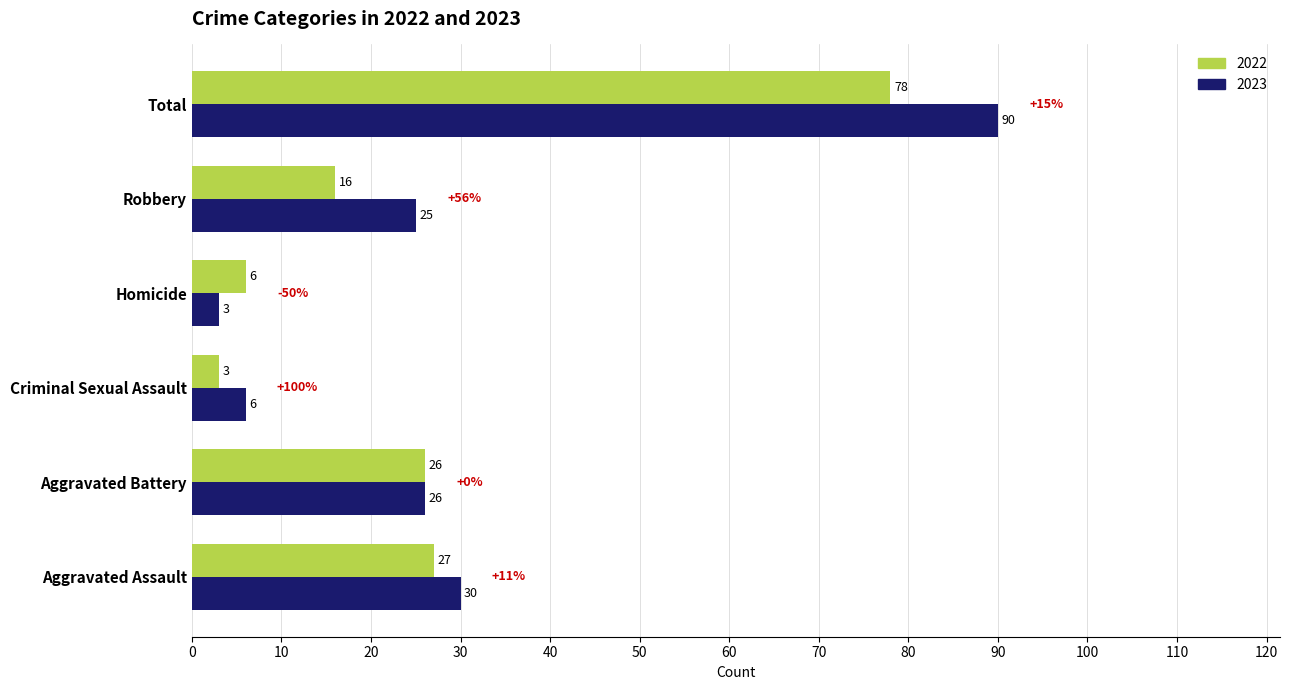

True or false: 2023 has a value of 30 at Aggravated Assault.

True